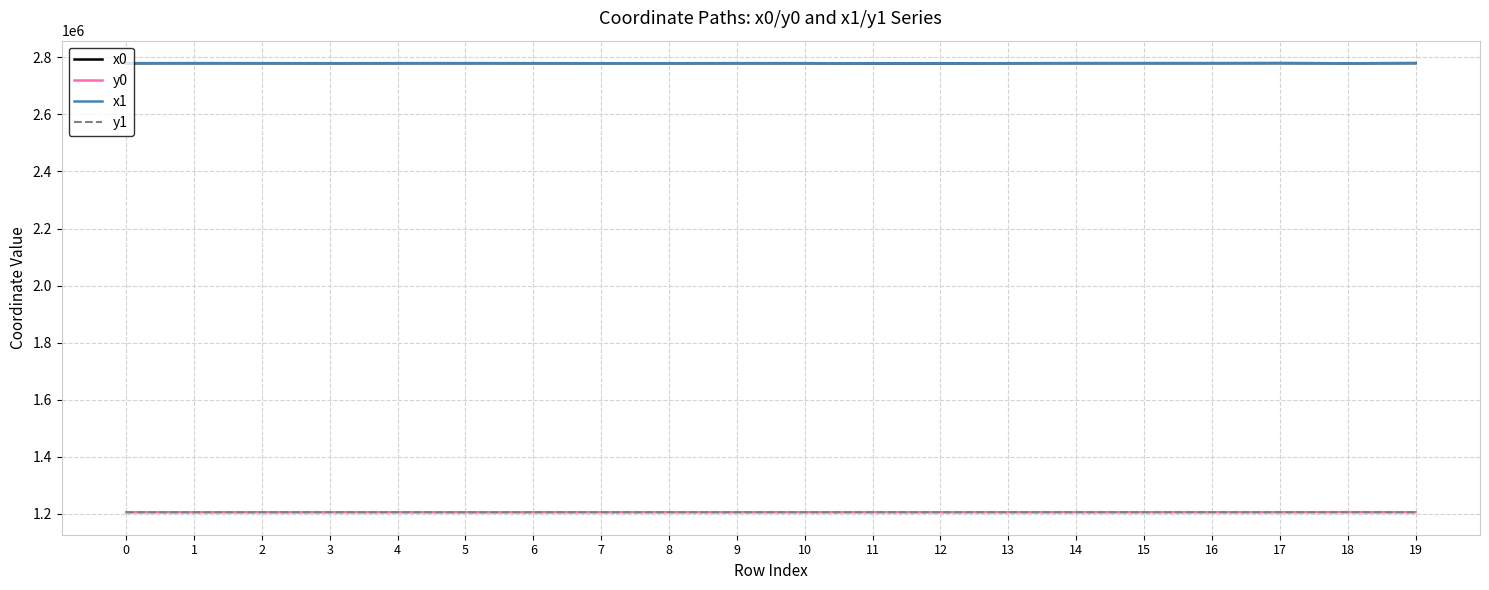

The value of x1 at 19 is 2779978.0. True or false?

True